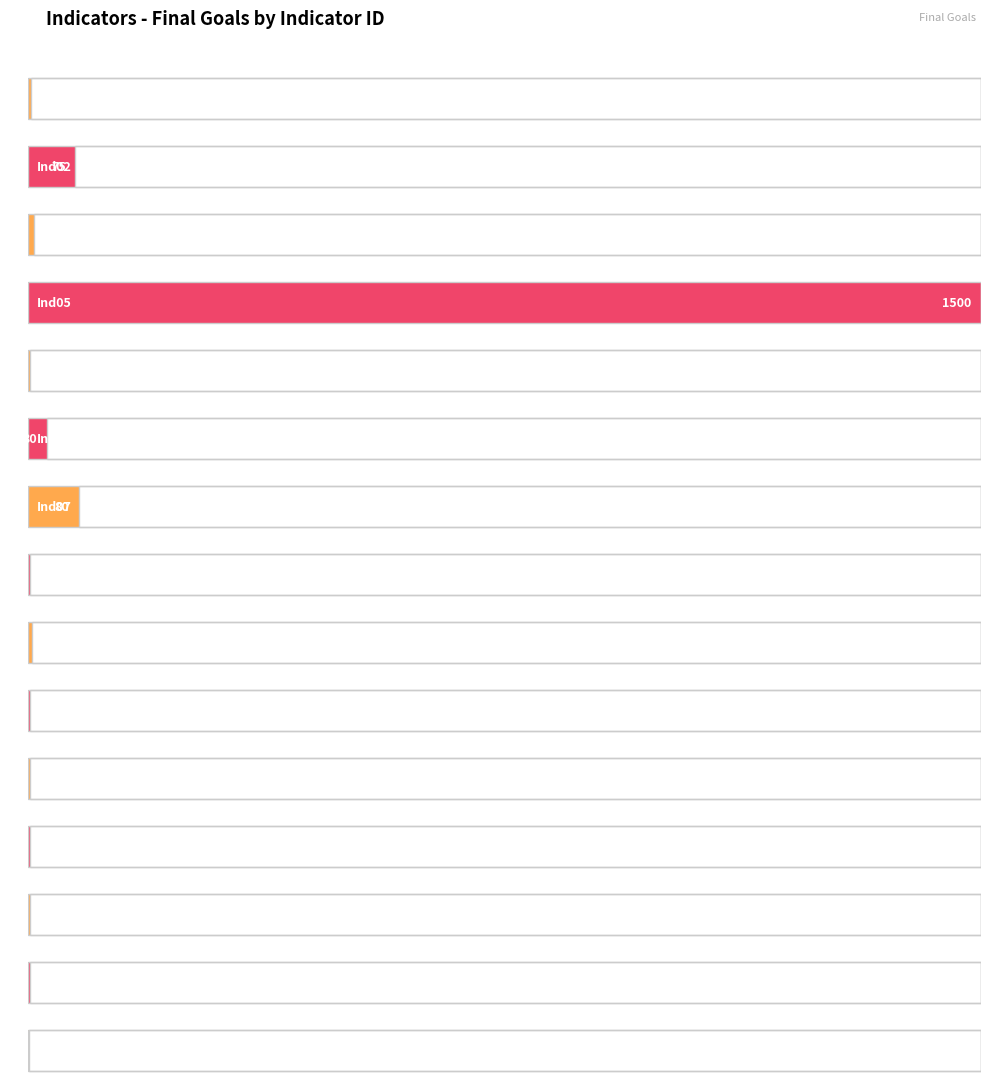

What is the label of the 16th bar from the right?

Ind04